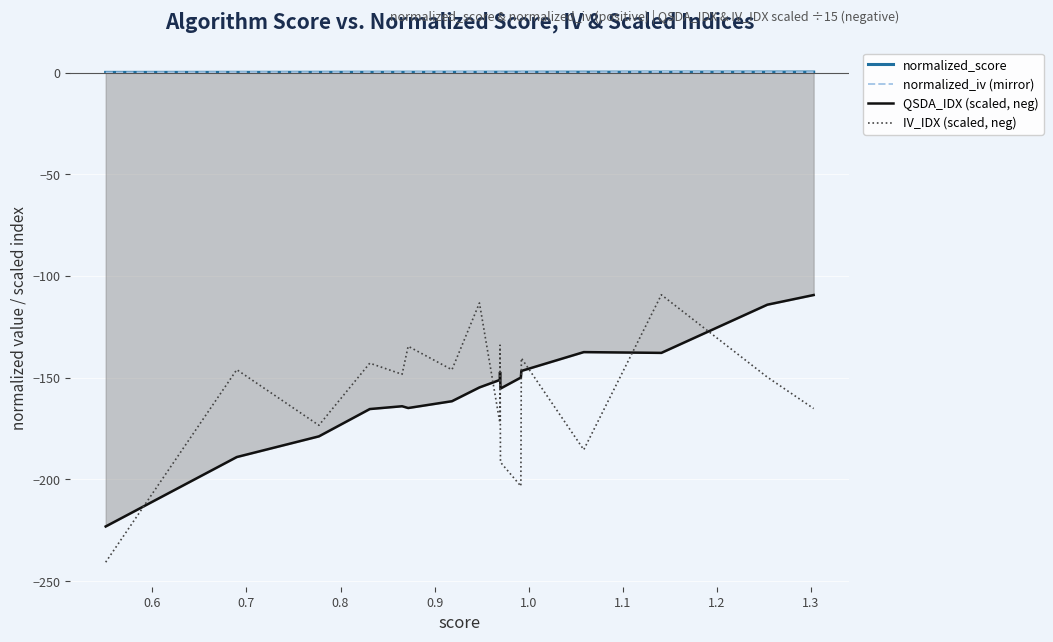

Reading left to right, extract all data points from this chart.

normalized_score: 0.1	0.1	0.2	0.2	0.2	0.2	0.2	0.2	0.2	0.2	0.2	0.2	0.2	0.2	0.2	0.3	0.3
normalized_iv (mirror): 0.1	0.2	0.2	0.2	0.2	0.3	0.2	0.3	0.2	0.3	0.2	0.1	0.2	0.2	0.3	0.2	0.2
QSDA_IDX (scaled, neg): -223.2	-189.0	-178.9	-165.4	-164.0	-164.9	-161.6	-154.8	-151.1	-147.2	-155.3	-149.9	-146.7	-137.4	-137.8	-114.1	-109.4
IV_IDX (scaled, neg): -240.7	-146.1	-173.4	-142.9	-148.3	-134.5	-146.1	-113.3	-172.1	-134.0	-191.6	-203.3	-140.4	-185.4	-109.2	-149.7	-165.2